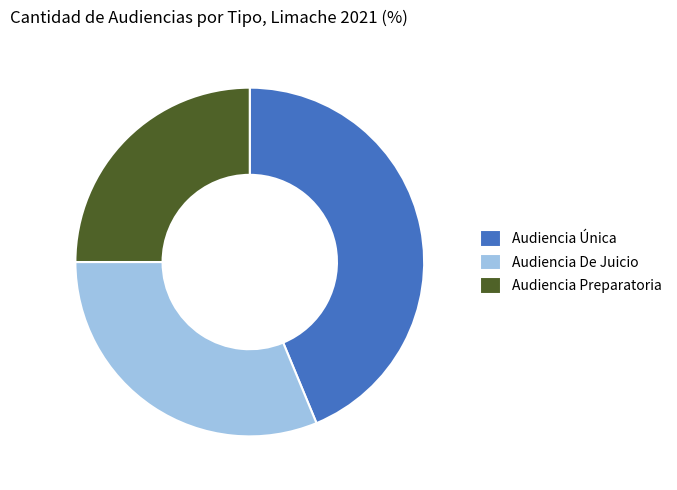

The Audiencia Única slice represents 44% of the pie. True or false?

True